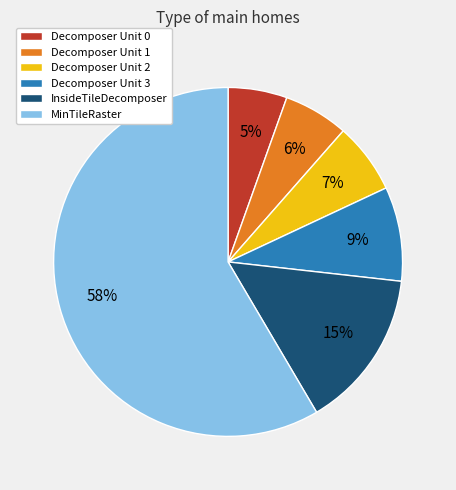

Which slice is the smallest?

Decomposer Unit 0